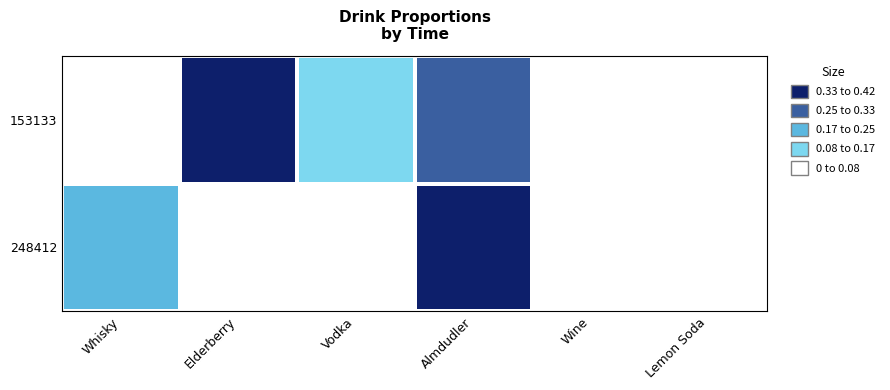

List the series in order of their peak value, lowest first.

153133, 248412